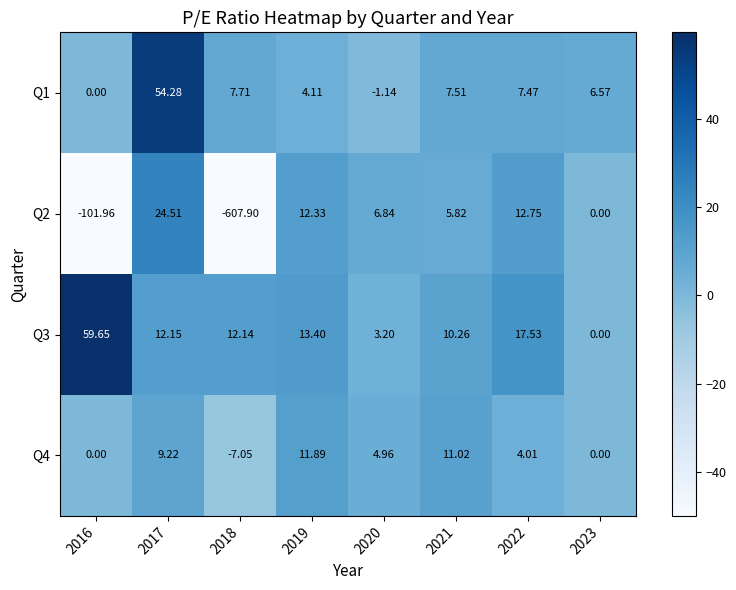

Rank the series at 2017 from highest to lowest value.

Q1, Q2, Q3, Q4